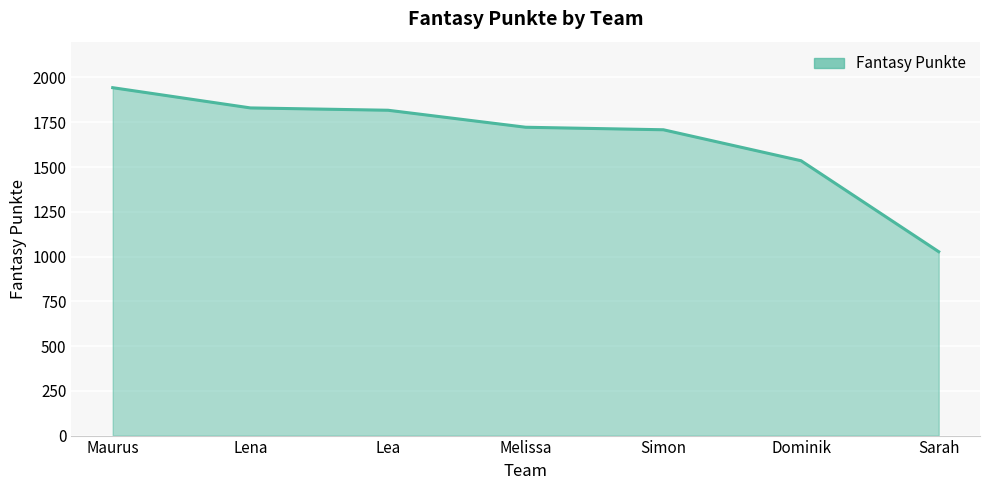

Approximately how many times larger is the value at Lena compared to Maurus?

0.9